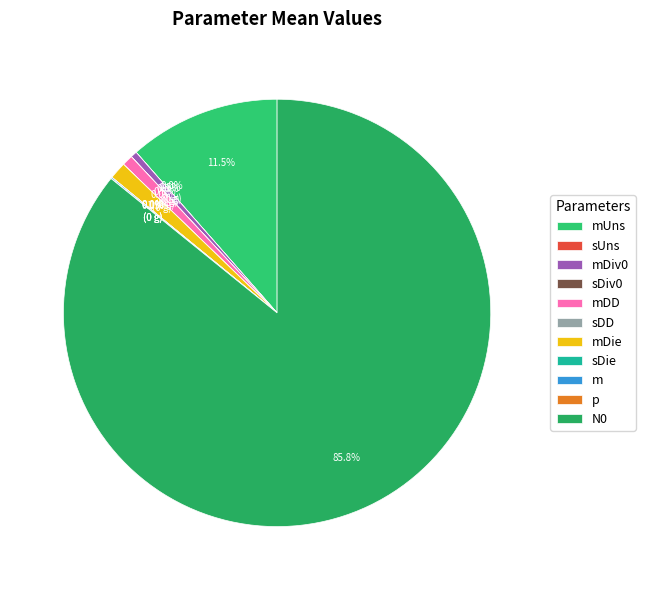

What is the majority slice?

N0